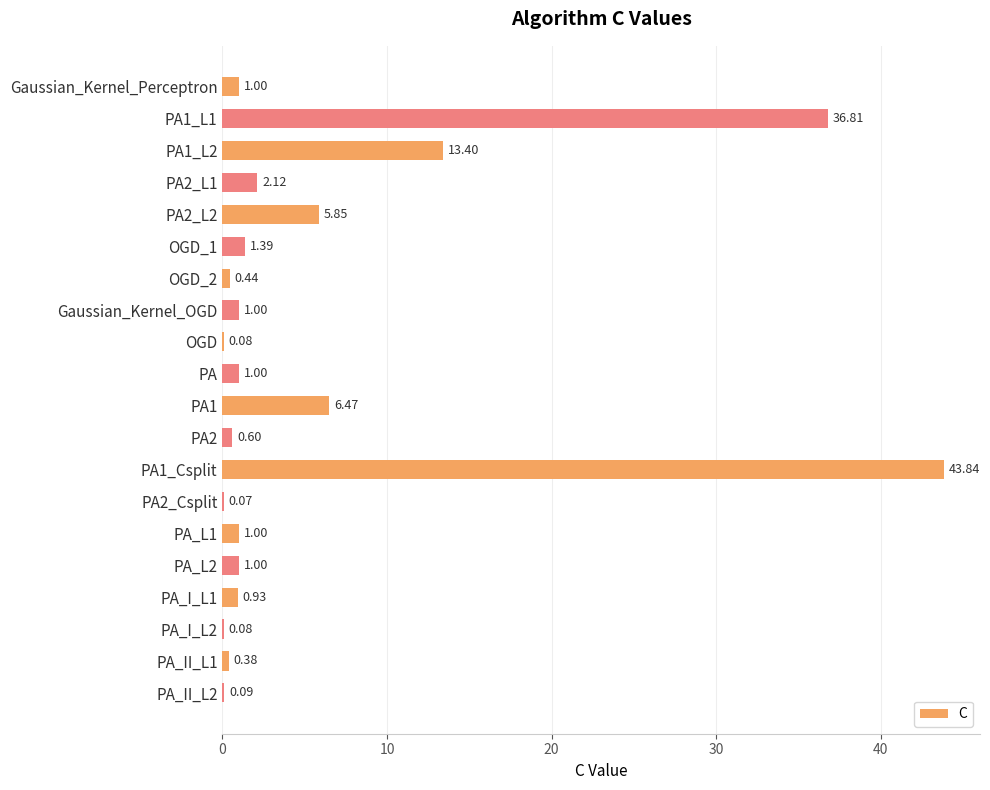

Where is the data nearest to the value 21?

PA1_L2